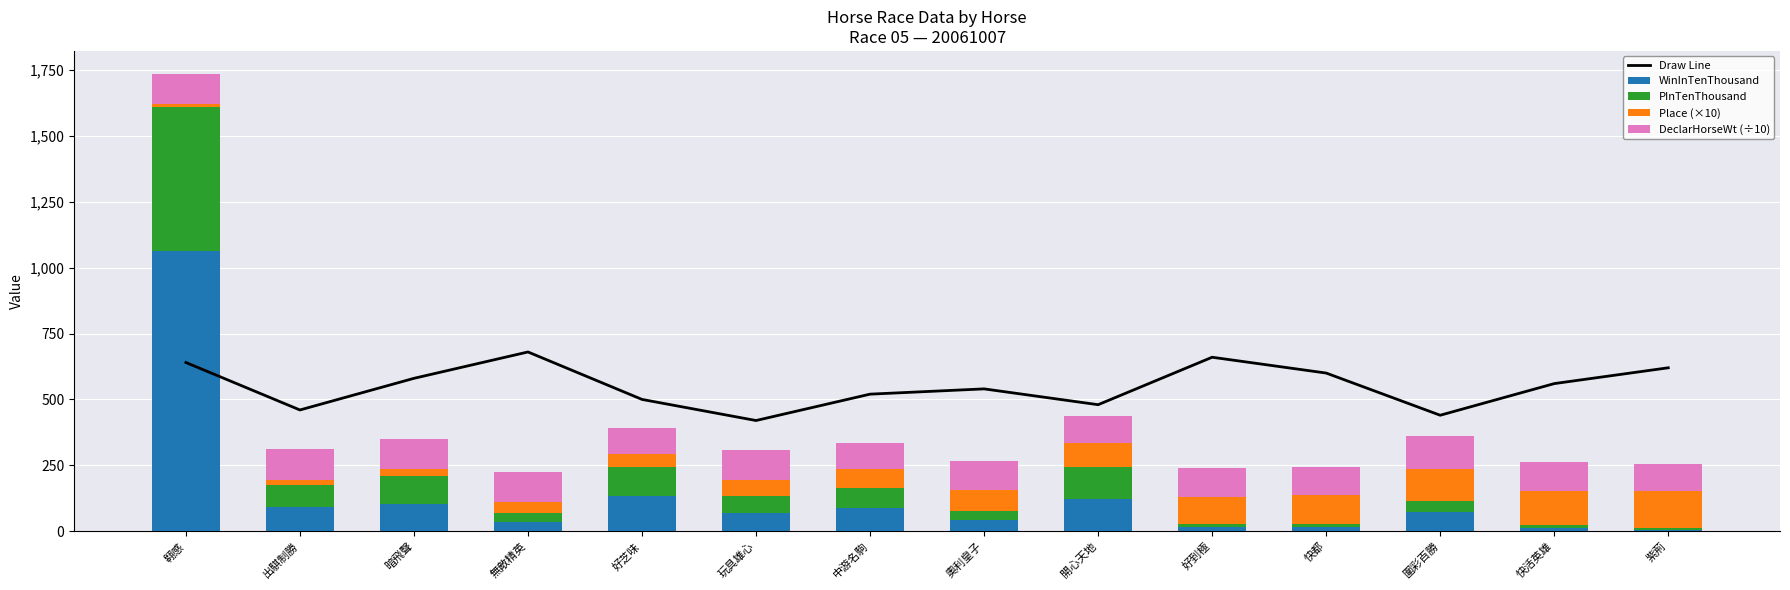

What is the difference between the maximum and second lowest values in the PInTenThousand series?

536.0